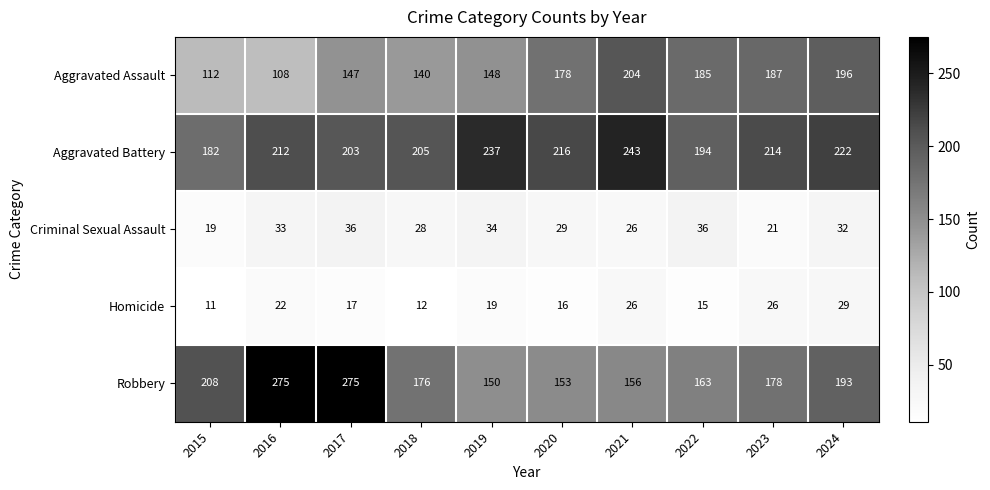

What is the difference between the maximum and minimum values in the Aggravated Assault series?

96